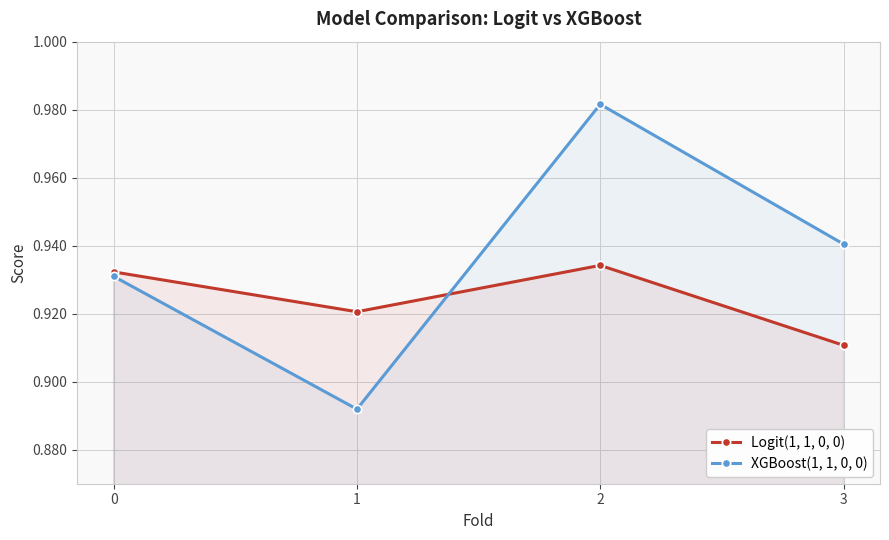

True or false: XGBoost(1, 1, 0, 0) has a value of 1.0 at 2.

True